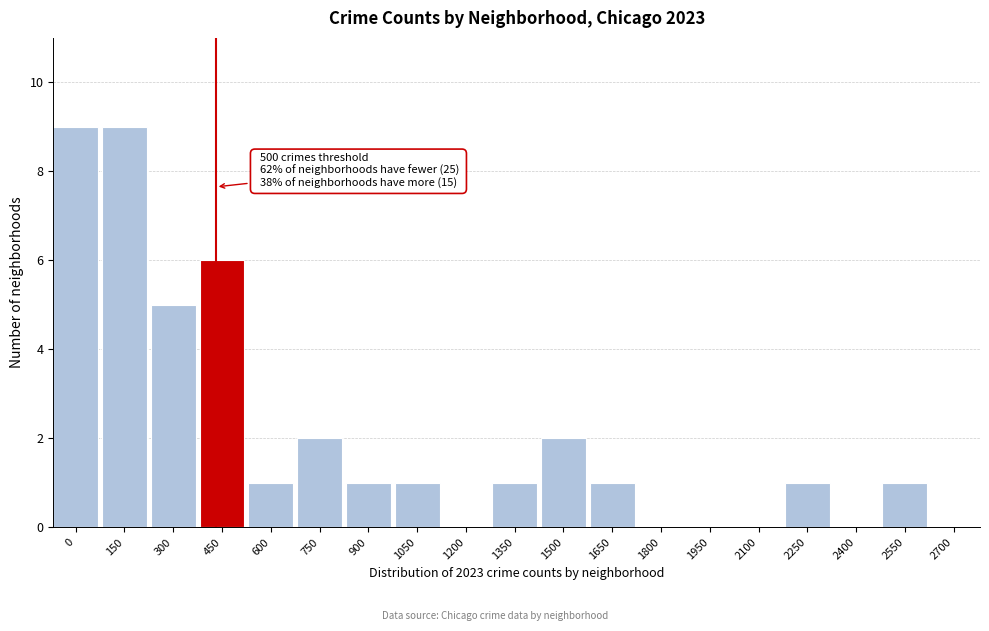

Reading right to left, transcribe all the data shown in this chart.

2700=0	2550=1	2400=0	2250=1	2100=0	1950=0	1800=0	1650=1	1500=2	1350=1	1200=0	1050=1	900=1	750=2	600=1	450=6	300=5	150=9	0=9